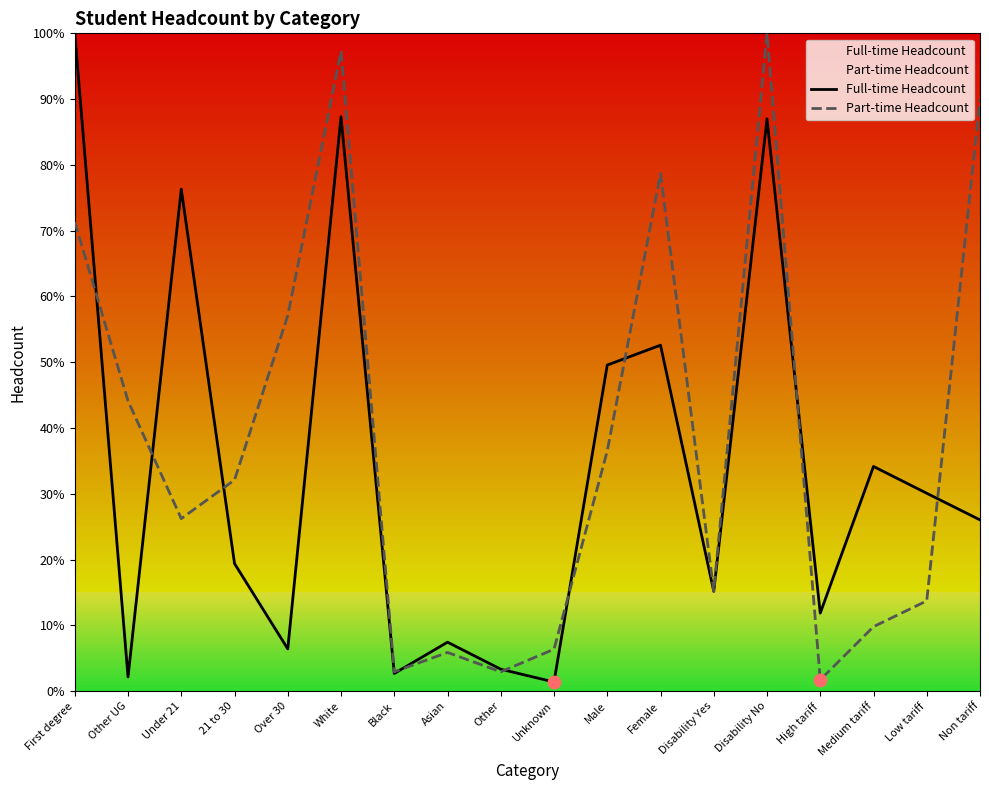

Which series has the largest total across all categories?

Part-time Headcount